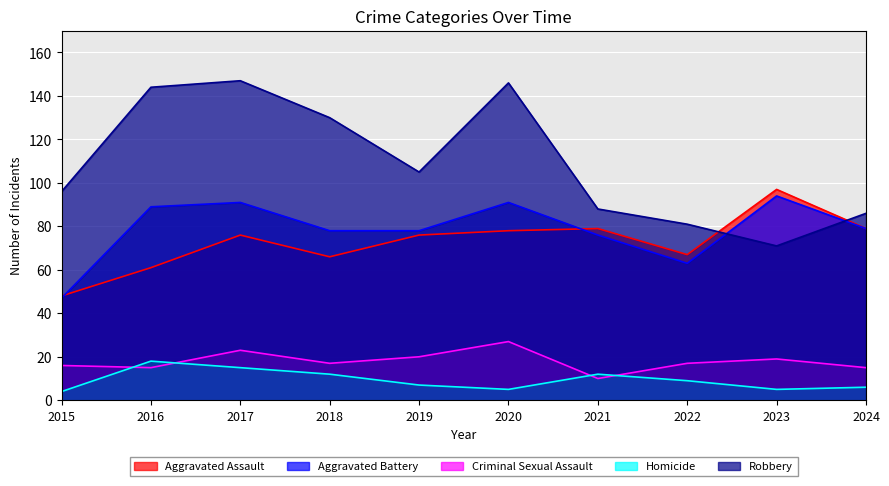

Which label corresponds to the largest value in the chart?

2017